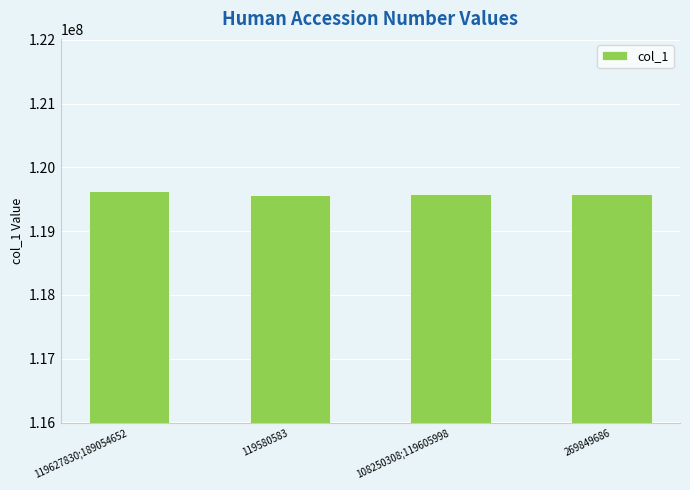

What is the maximum value shown in the chart?

119621462